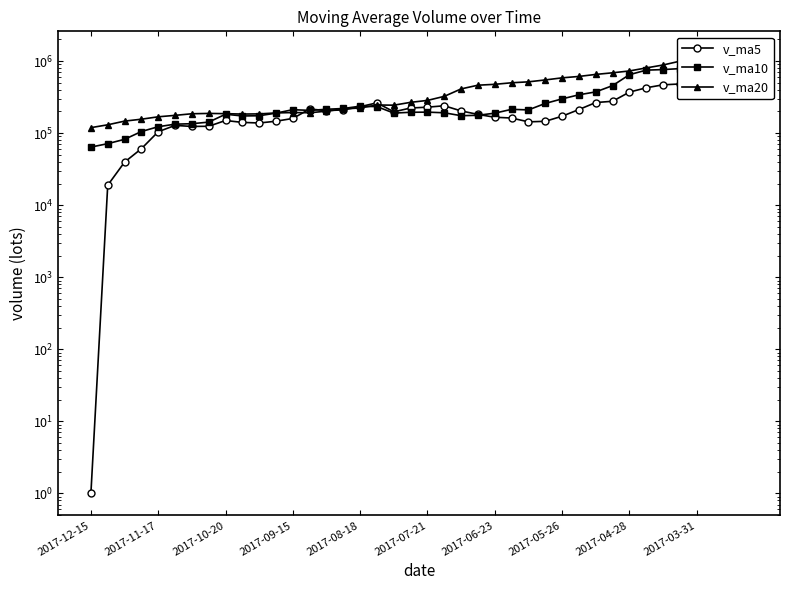

How many values in the v_ma5 series are below 203552?

20